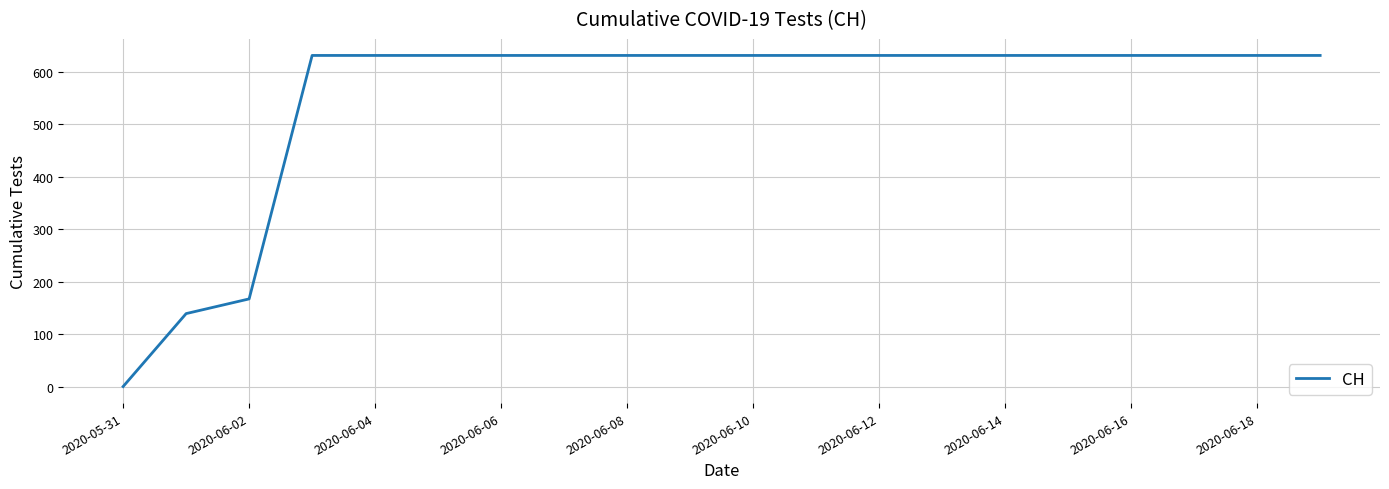

What is the difference between the maximum and minimum values?

631